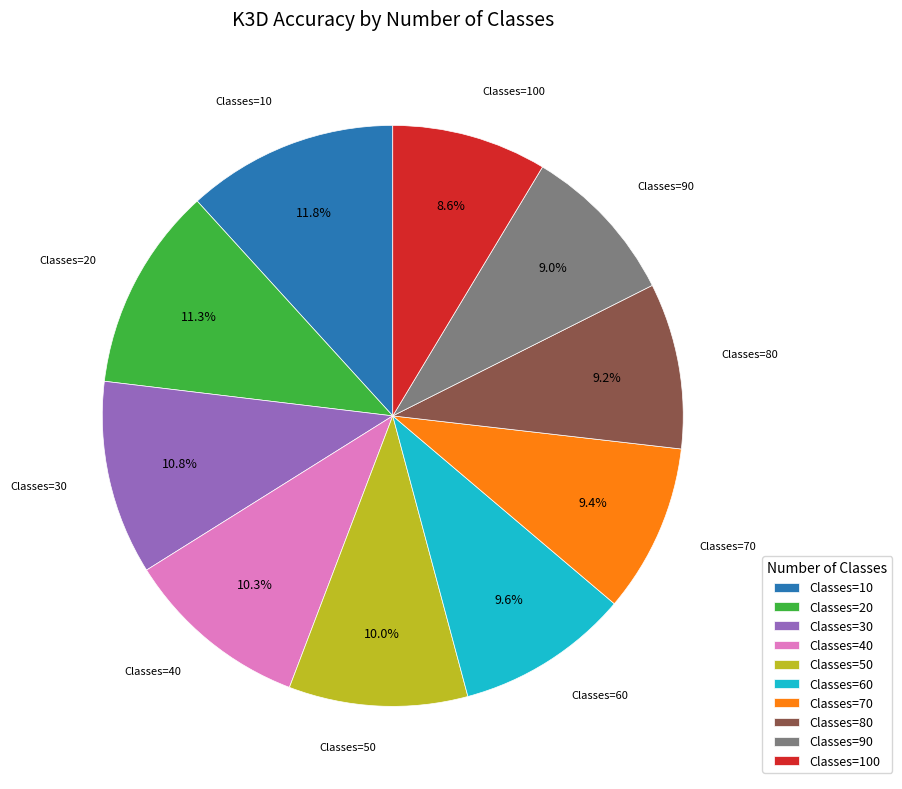

Does any single category account for the majority?

No